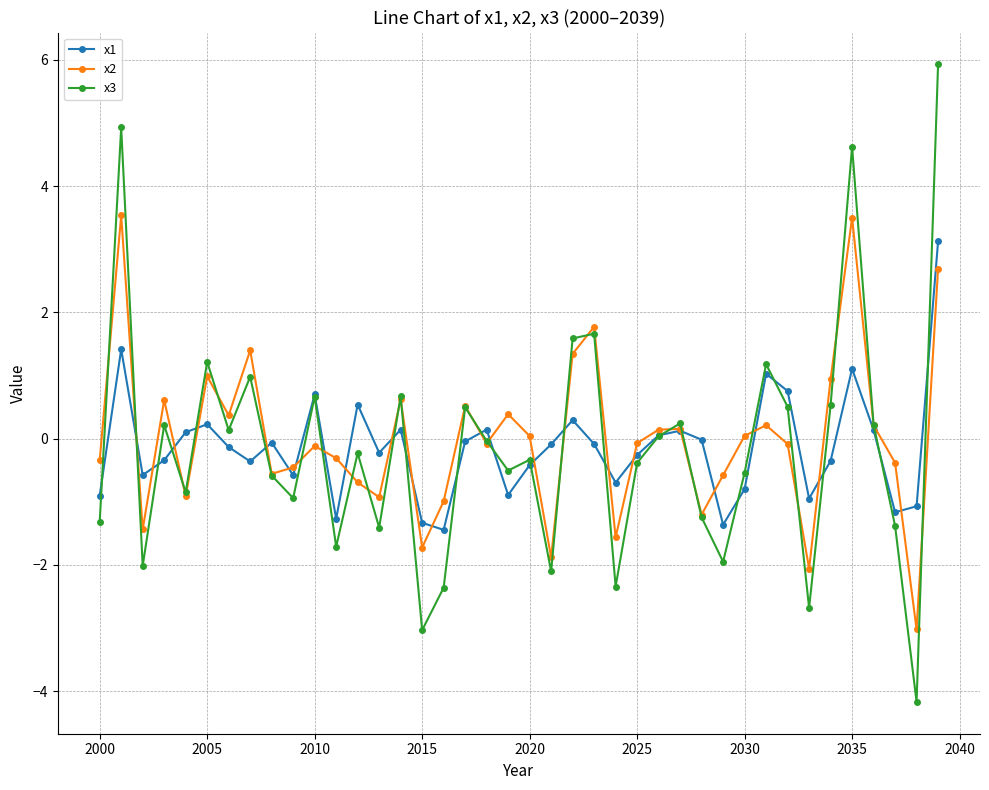

What are all the series names shown in the legend?

x1, x2, x3